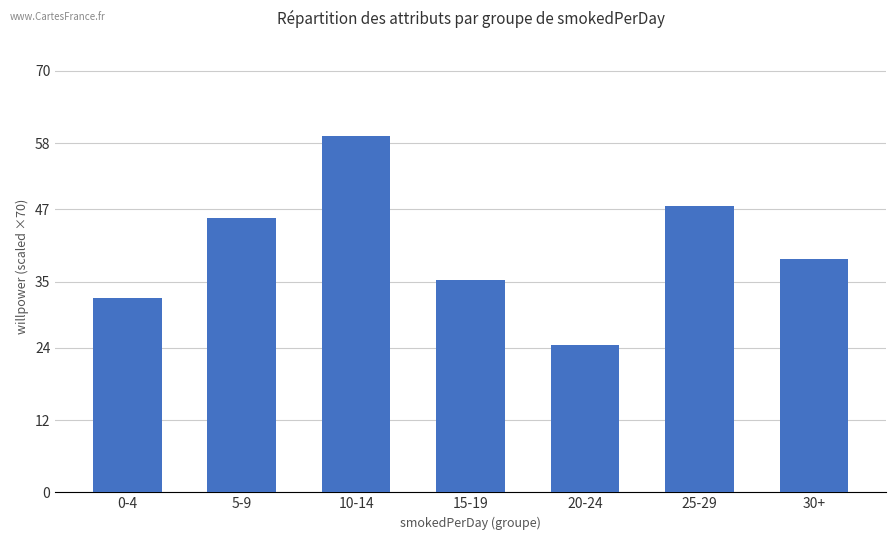

What is the value of the 2nd bar from the left?

45.5